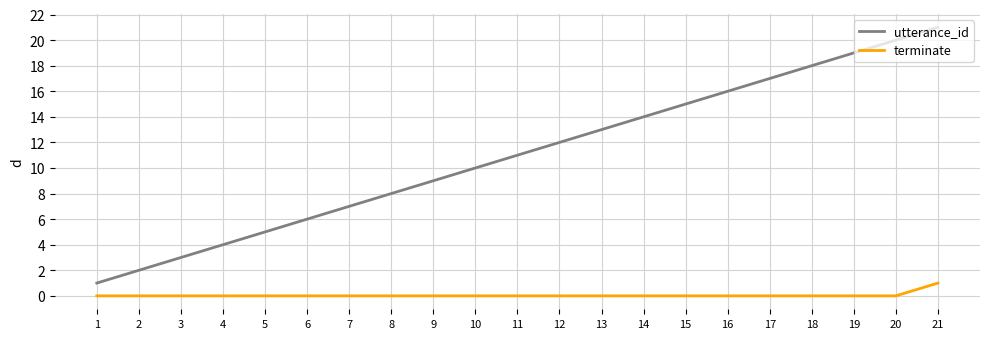

The utterance_id series shows 5 at 7. True or false?

False